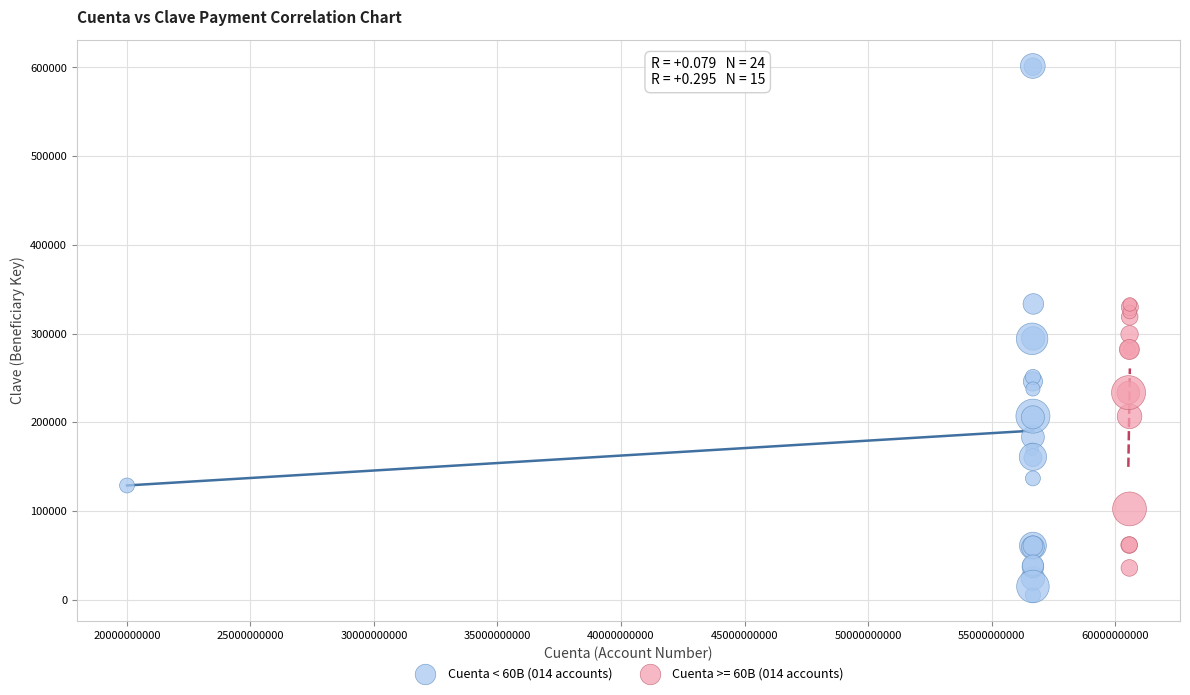

Which series has the widest spread of Y values?

Cuenta < 60B (014 accounts)